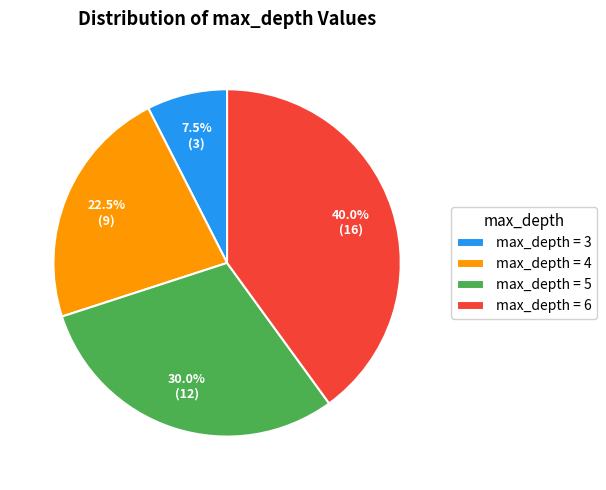

Which category has the biggest portion of the pie?

max_depth = 6